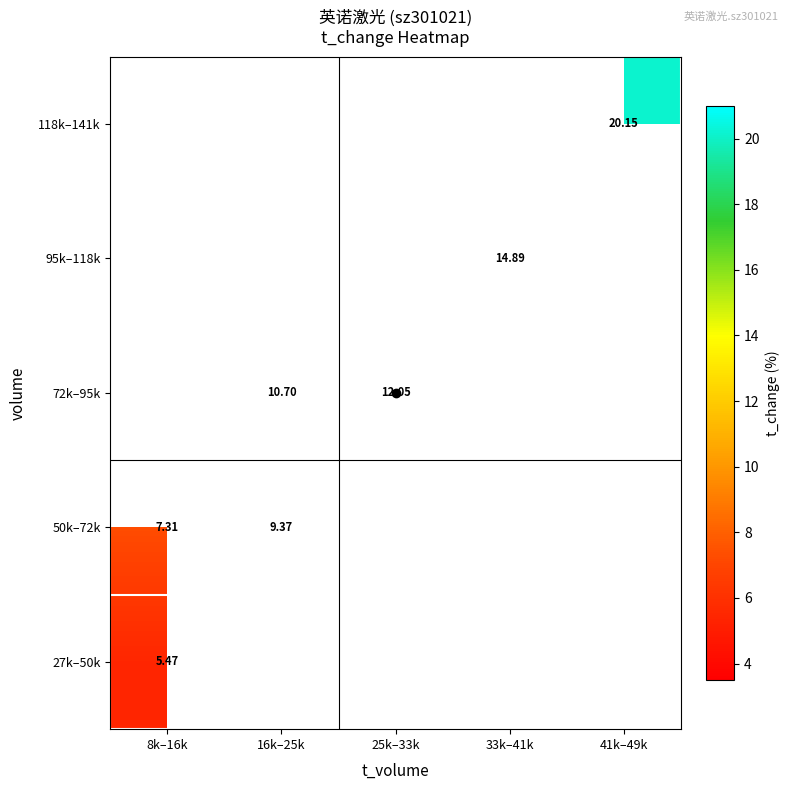

True or false: 72k–95k has a value of 17.0 at 16k–25k.

False